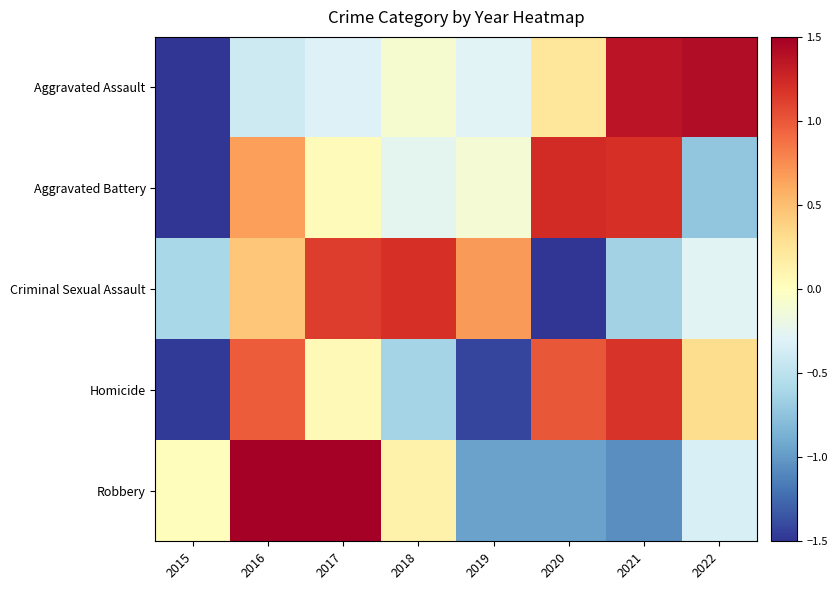

Reading left to right, what are all the values shown in this chart?

Aggravated Assault: 2015=-1.9	2016=-0.4	2017=-0.3	2018=-0.1	2019=-0.3	2020=0.2	2021=1.4	2022=1.4
Aggravated Battery: 2015=-2.0	2016=0.7	2017=0.0	2018=-0.3	2019=-0.1	2020=1.2	2021=1.2	2022=-0.7
Criminal Sexual Assault: 2015=-0.6	2016=0.4	2017=1.1	2018=1.2	2019=0.7	2020=-1.9	2021=-0.6	2022=-0.3
Homicide: 2015=-1.5	2016=1.0	2017=0.1	2018=-0.6	2019=-1.4	2020=1.0	2021=1.2	2022=0.3
Robbery: 2015=0.0	2016=1.6	2017=1.5	2018=0.1	2019=-1.0	2020=-1.0	2021=-1.1	2022=-0.3